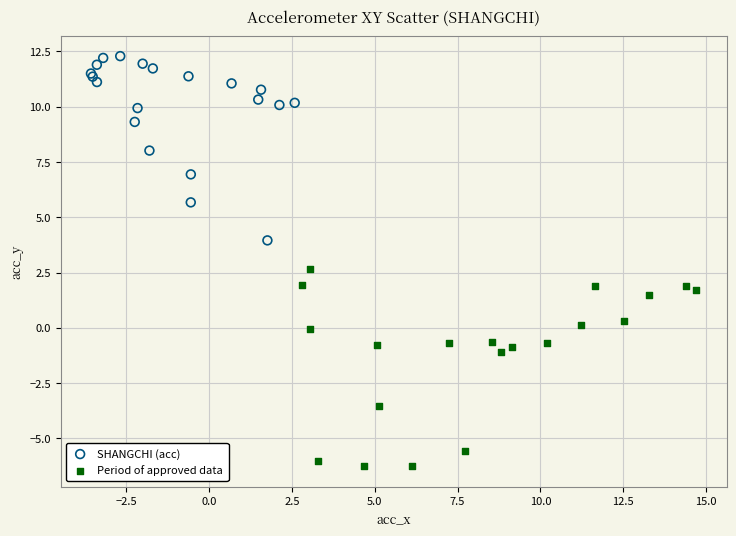

Which series contains the lowest Y value?

Period of approved data